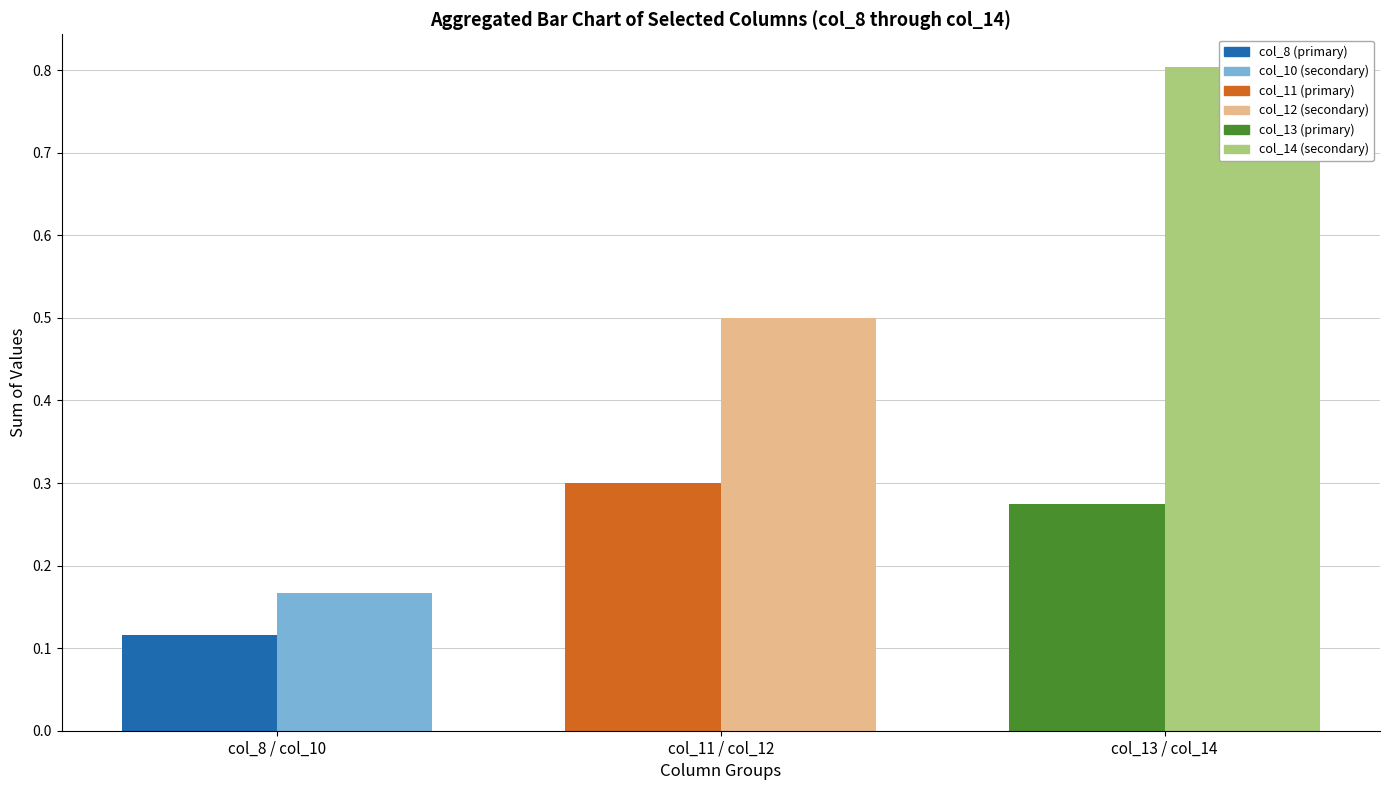

At which label does Secondary series (col_10, col_12, col_14) reach its peak?

col_13 / col_14